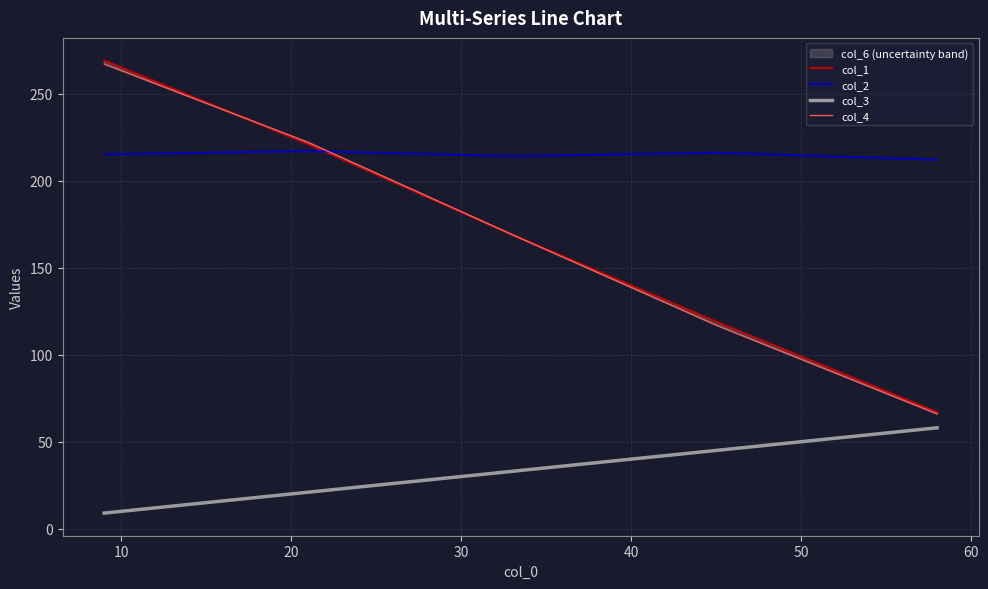

True or false: col_2 and col_3 intersect in this chart.

False